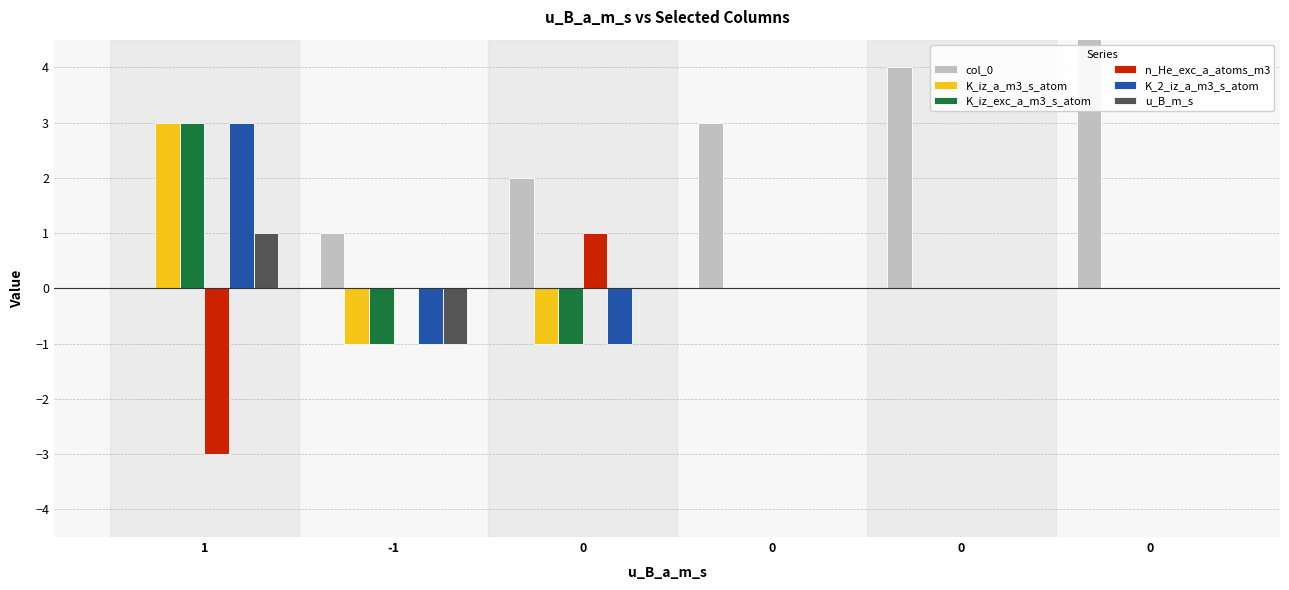

What is the sum of all K_2_iz_a_m3_s_atom values?

1